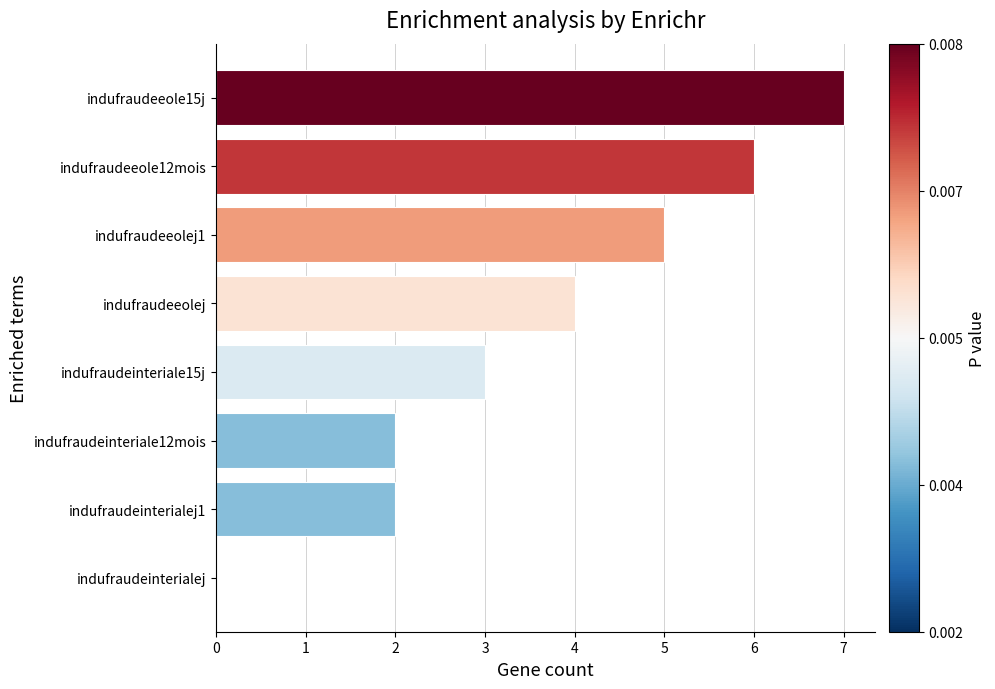

What is the sum of all values?

29